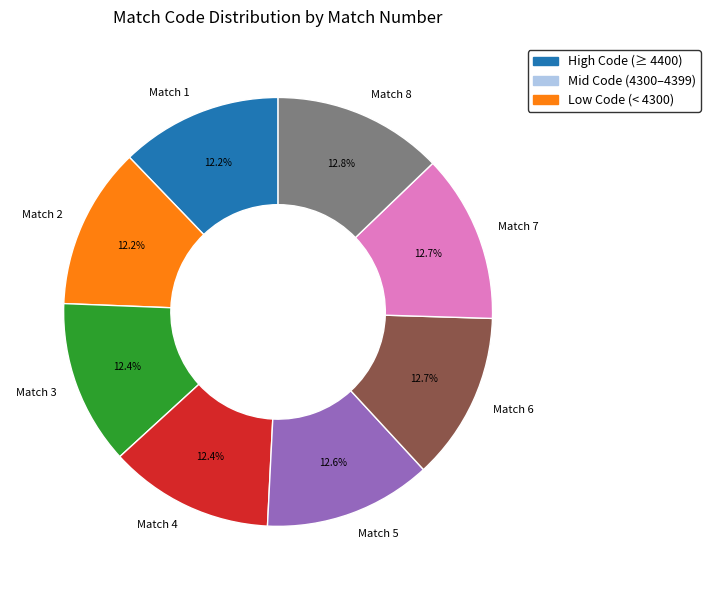

Is it true that Match 2 is 27% of the pie?

False